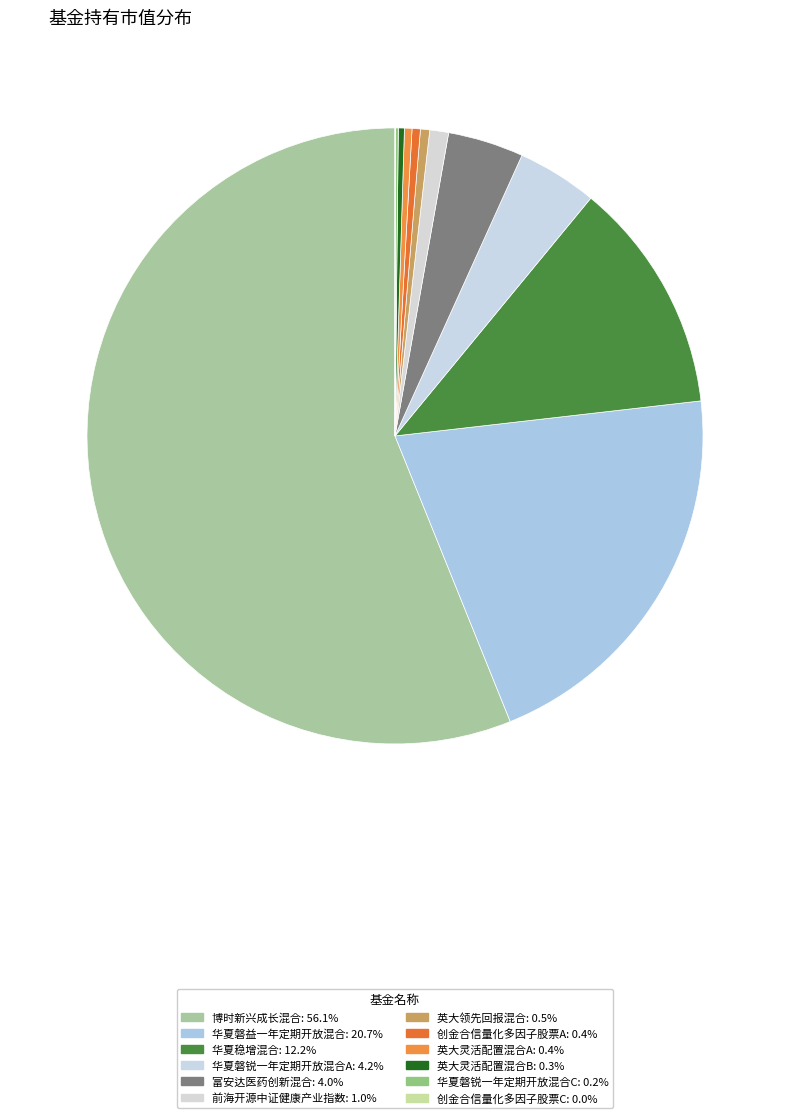

Is it true that 华夏稳增混合 is 12% of the pie?

True